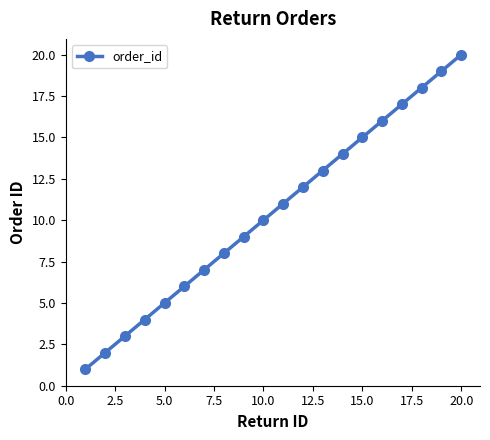

What is the sum of all values?

210